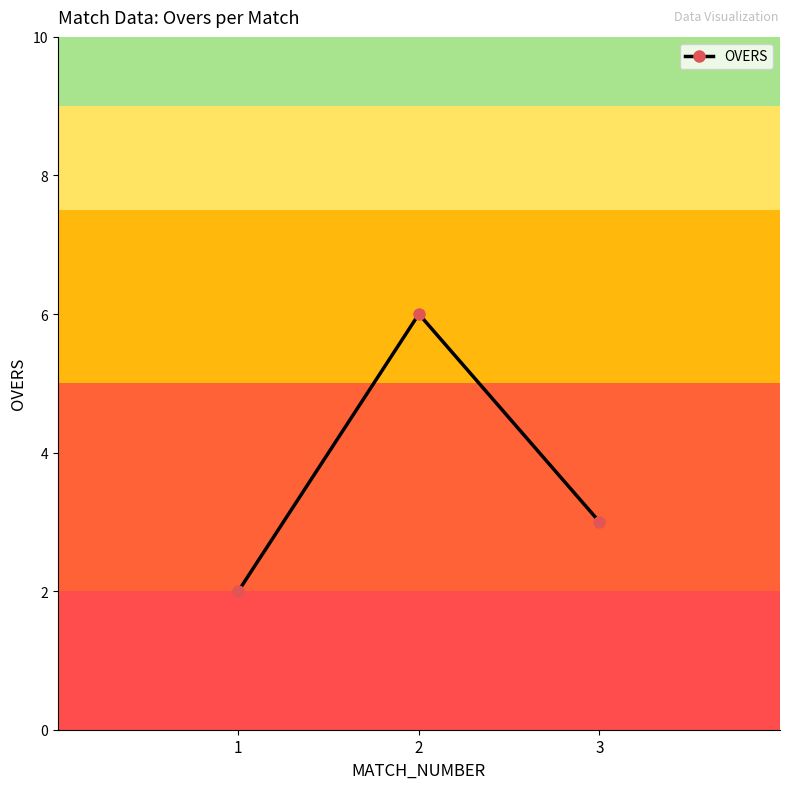

How many categories are shown in the chart?

3